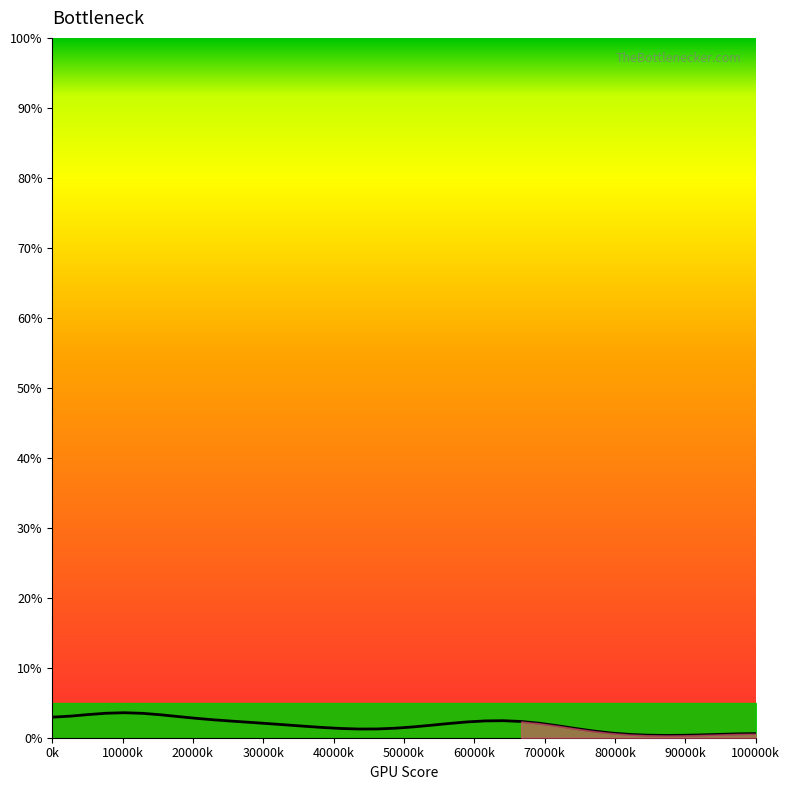

Between 100000k and 10000k, which is larger?

10000k